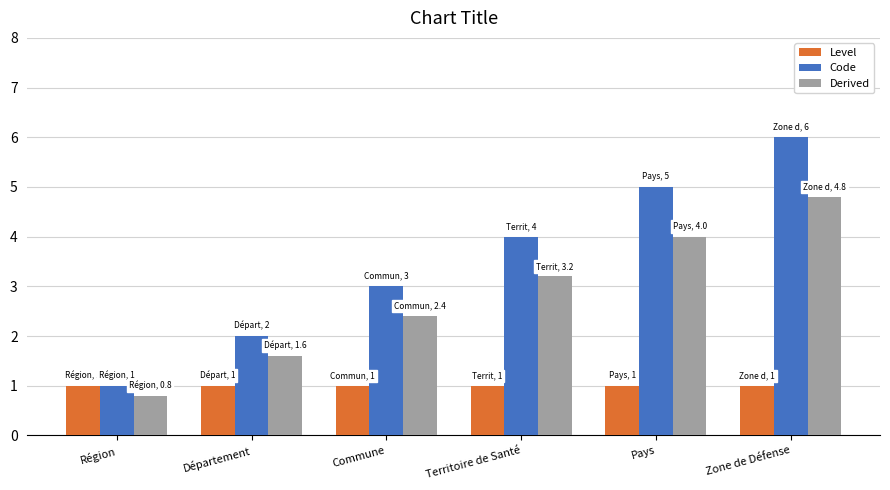

Rank the series at Territoire de Santé from highest to lowest value.

Code, Derived, Level